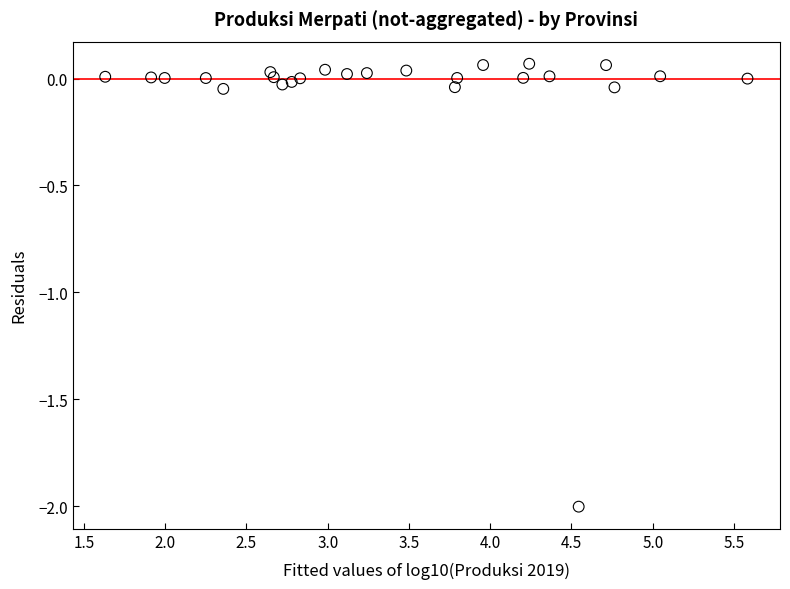

What is the range of X values (max minus min)?

4.0